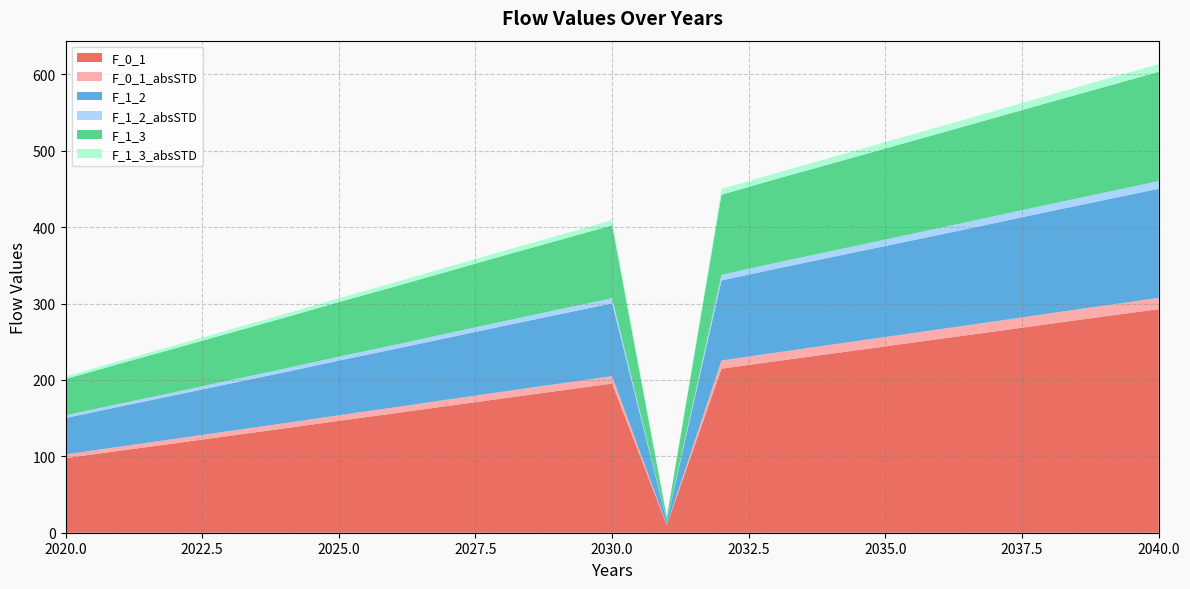

Reading left to right, extract all data points from this chart.

F_0_1: 2020=97.7	2021=107.5	2022=117.1	2023=126.8	2024=136.6	2025=146.5	2026=156.2	2027=166.0	2028=175.9	2029=185.6	2030=195.3	2031=9.8	2032=214.8	2033=224.7	2034=234.3	2035=244.0	2036=253.9	2037=263.5	2038=273.5	2039=283.2	2040=292.8
F_0_1_absSTD: 2020=4.8	2021=5.3	2022=5.8	2023=6.3	2024=6.8	2025=7.3	2026=7.8	2027=8.4	2028=8.8	2029=9.2	2030=9.7	2031=0.5	2032=10.6	2033=11.2	2034=11.8	2035=12.3	2036=12.6	2037=13.2	2038=13.7	2039=14.2	2040=14.6
F_1_2: 2020=47.7	2021=52.5	2022=57.1	2023=61.9	2024=66.7	2025=71.5	2026=76.3	2027=81.0	2028=85.9	2029=90.6	2030=95.3	2031=4.8	2032=104.9	2033=109.8	2034=114.5	2035=119.2	2036=123.9	2037=128.7	2038=133.5	2039=138.2	2040=143.0
F_1_2_absSTD: 2020=3.4	2021=3.7	2022=4.0	2023=4.4	2024=4.7	2025=5.1	2026=5.4	2027=5.8	2028=6.1	2029=6.4	2030=6.7	2031=0.3	2032=7.3	2033=7.8	2034=8.1	2035=8.4	2036=8.8	2037=9.2	2038=9.5	2039=9.7	2040=10.1
F_1_3: 2020=47.6	2021=52.5	2022=57.2	2023=61.9	2024=66.7	2025=71.5	2026=76.2	2027=81.0	2028=85.9	2029=90.6	2030=95.4	2031=4.8	2032=104.9	2033=109.7	2034=114.4	2035=119.2	2036=124.0	2037=128.7	2038=133.5	2039=138.3	2040=143.0
F_1_3_absSTD: 2020=3.4	2021=3.7	2022=4.0	2023=4.4	2024=4.7	2025=5.0	2026=5.4	2027=5.8	2028=6.1	2029=6.4	2030=6.8	2031=0.3	2032=7.3	2033=7.8	2034=8.1	2035=8.5	2036=8.7	2037=9.1	2038=9.4	2039=9.9	2040=10.1